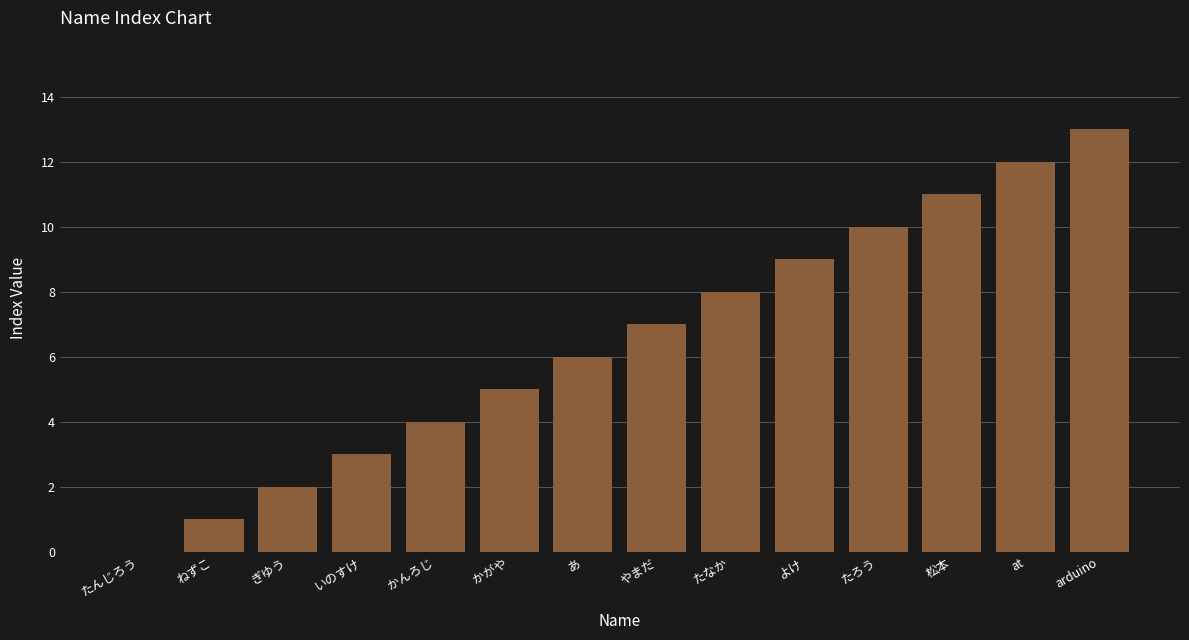

Approximately how many times larger is the value at かがや compared to よけ?

0.6